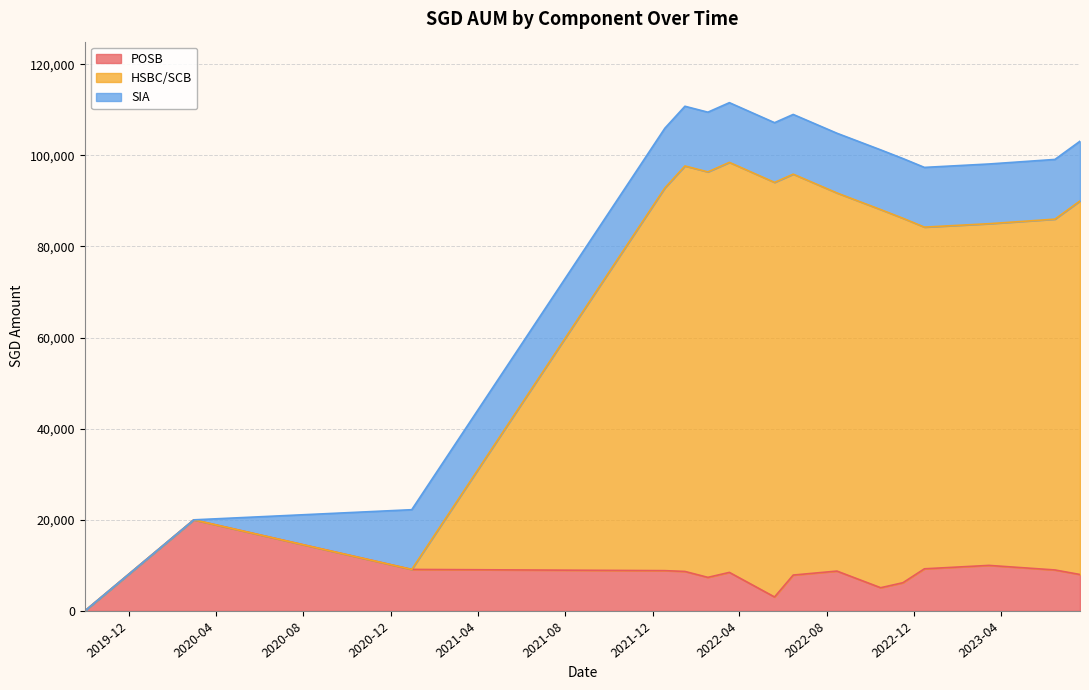

The HSBC/SCB series shows 94067 at 2022-05-20. True or false?

True